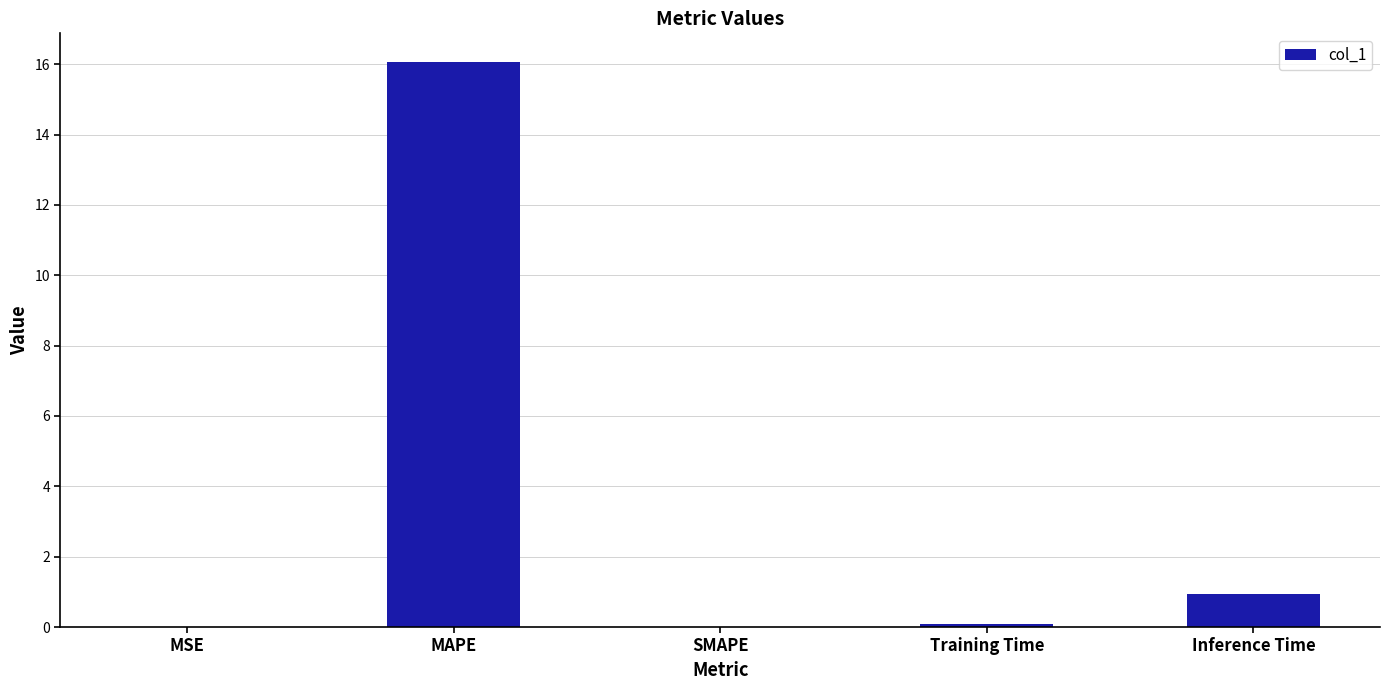

What is the difference between the values at MAPE and MSE?

16.1